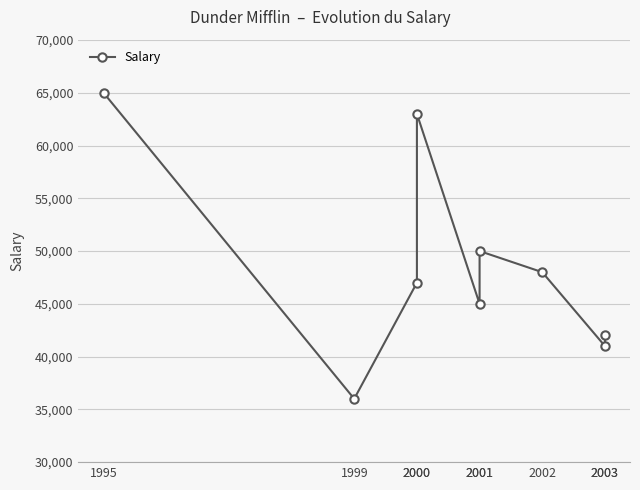

Approximately how many times larger is the value at 2002 compared to 2003?

1.1